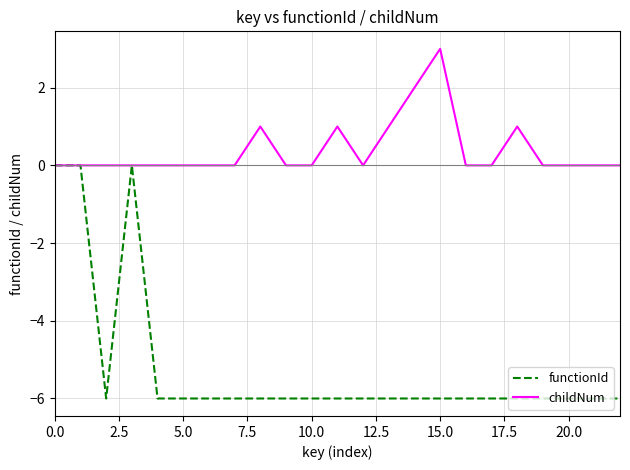

Rank the series by their average value, from highest to lowest.

childNum, functionId